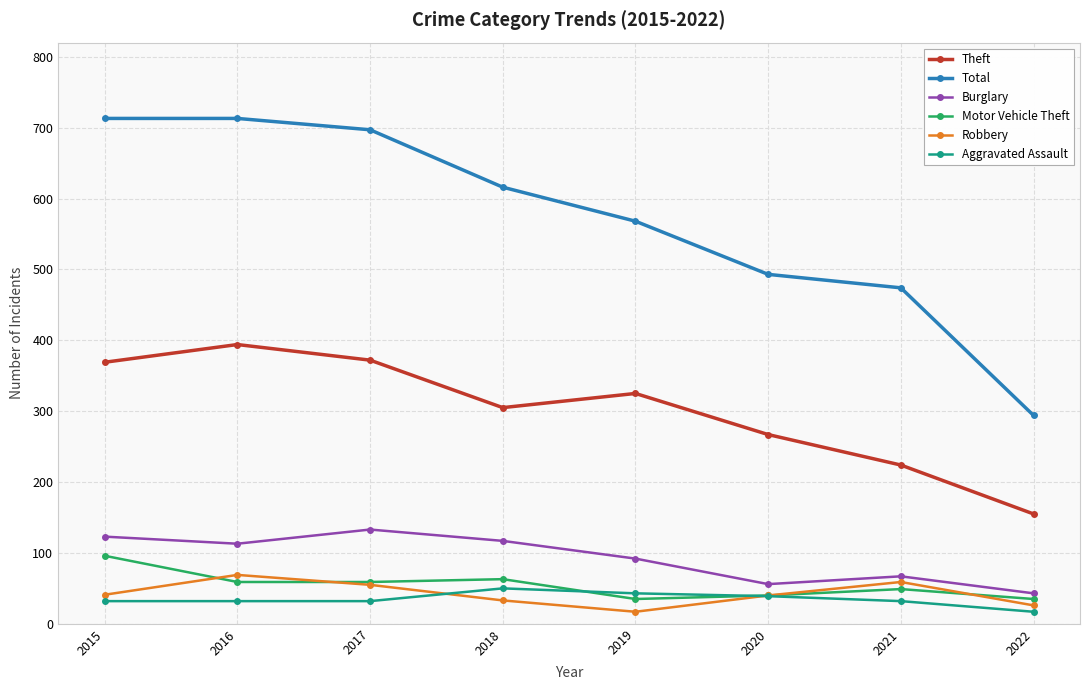

True or false: Burglary has more than 2 points higher than both neighbors.

False